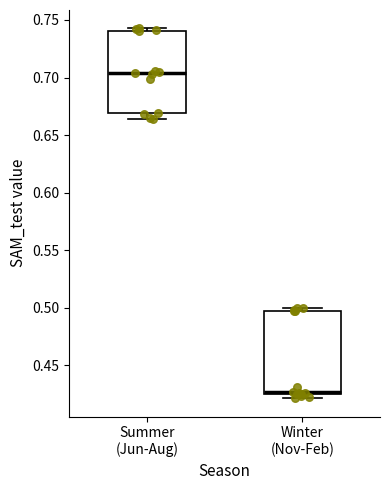

Where does the median line of the box for Summer (Jun-Aug) sit on the y-axis? The values are not printed on the chart, so give them approximately, as read against the axis.

0.705